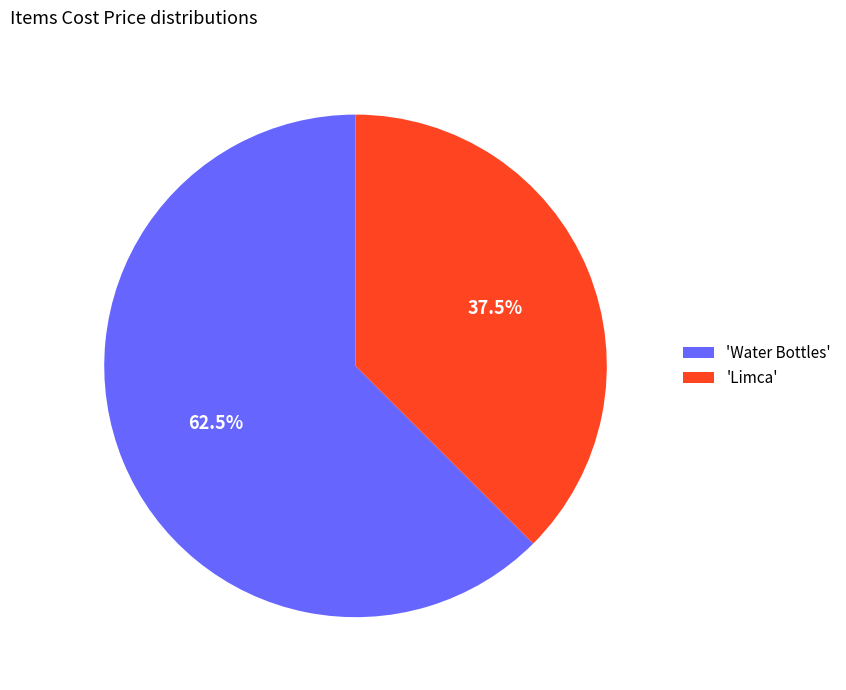

How many slices are in this pie chart?

2